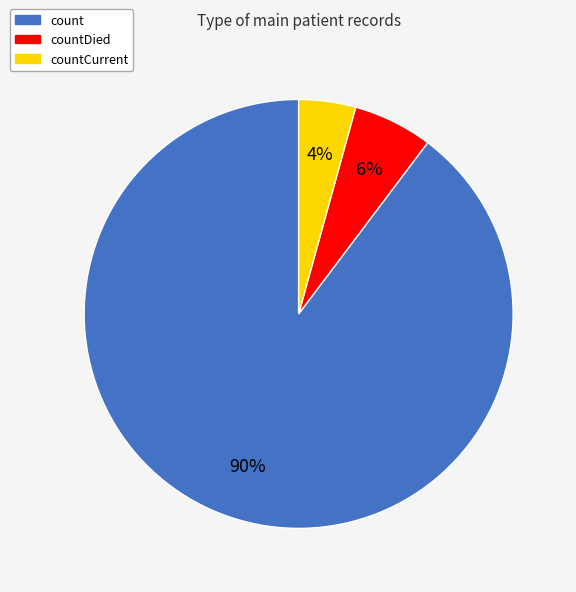

To the nearest percent, what percentage of the pie is countDied?

6%